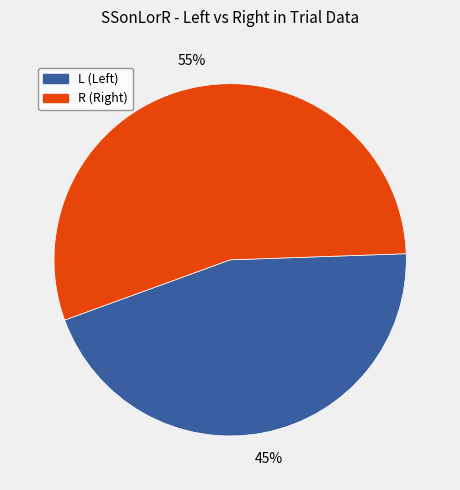

How many segments does this pie chart have?

2